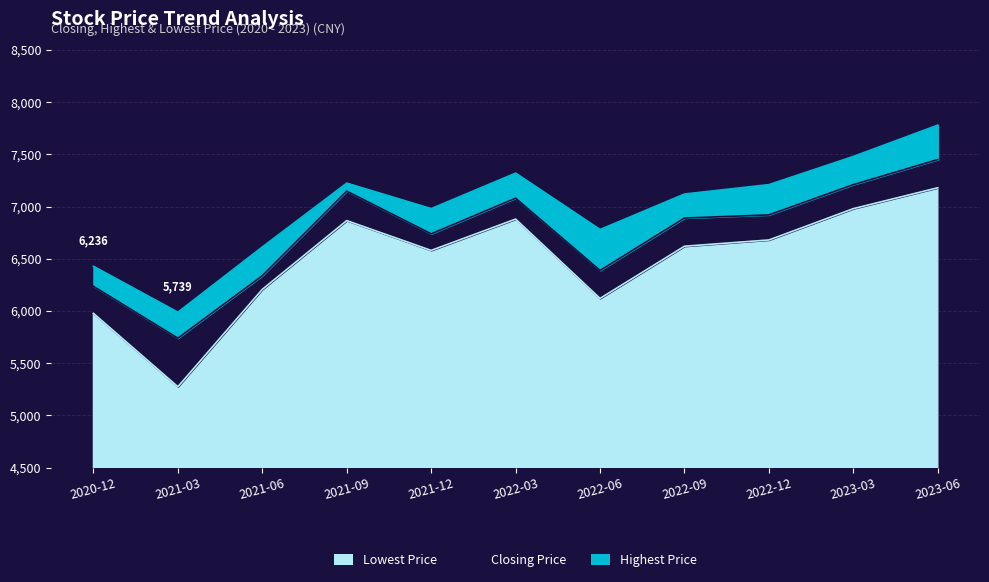

True or false: Highest Price and Lowest Price cross at least once.

False